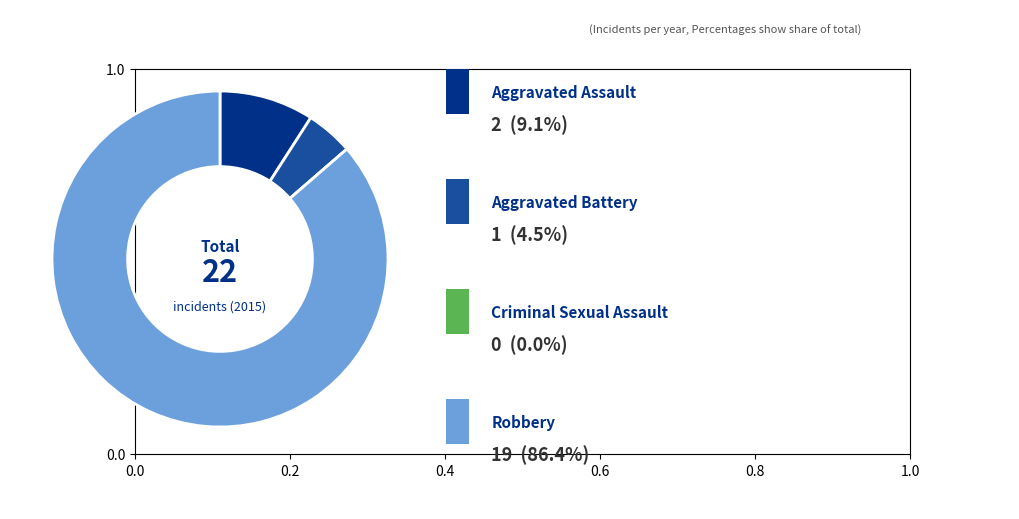

Does any single category account for the majority?

Yes